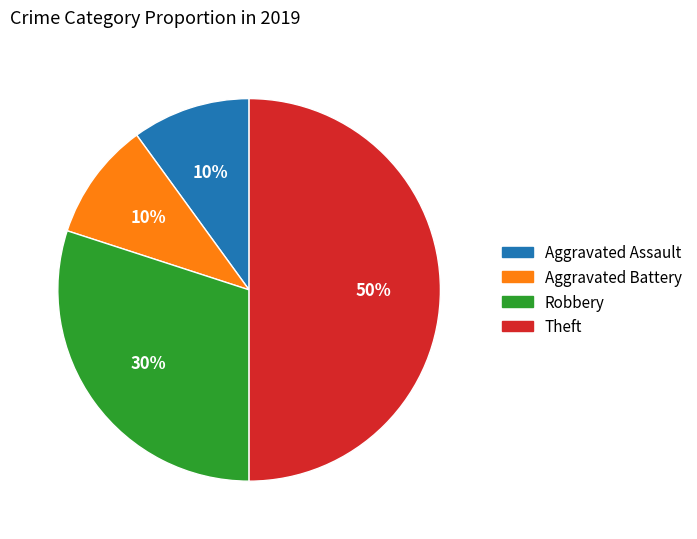

To the nearest percent, what percentage of the pie is Robbery?

30%